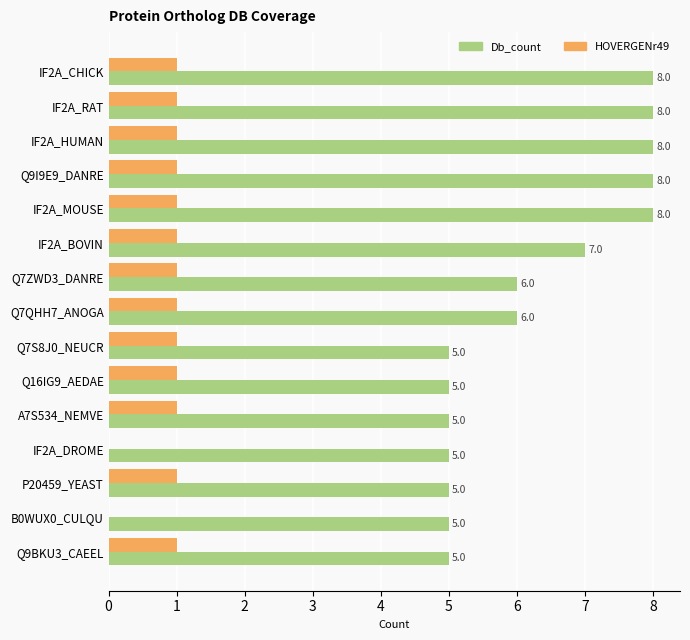

How many HOVERGENr49 values are between 1 and 2?

13